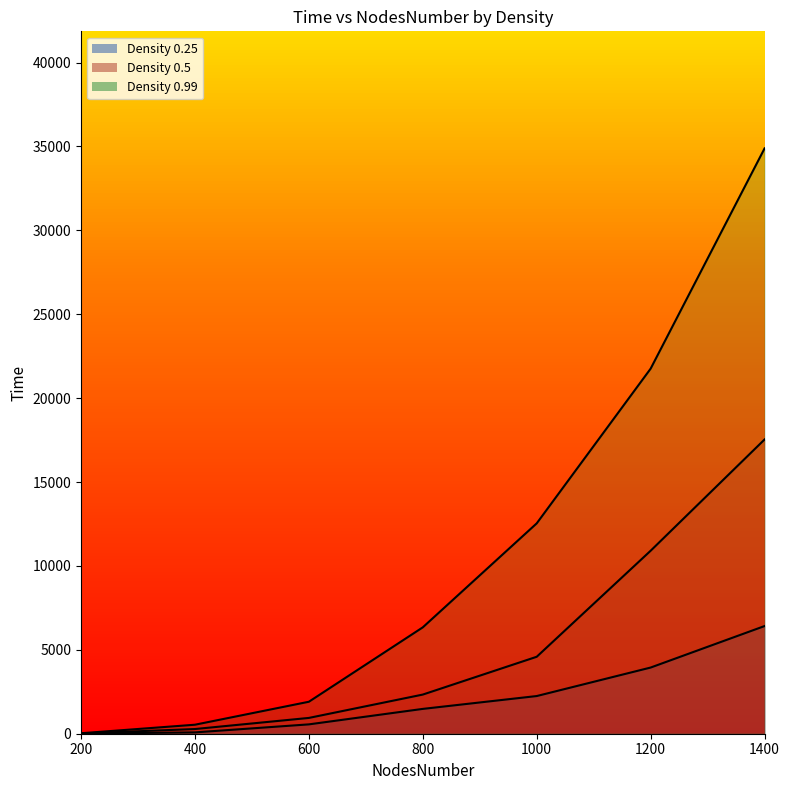

What is the average value of the 0.25 series?

2104.2